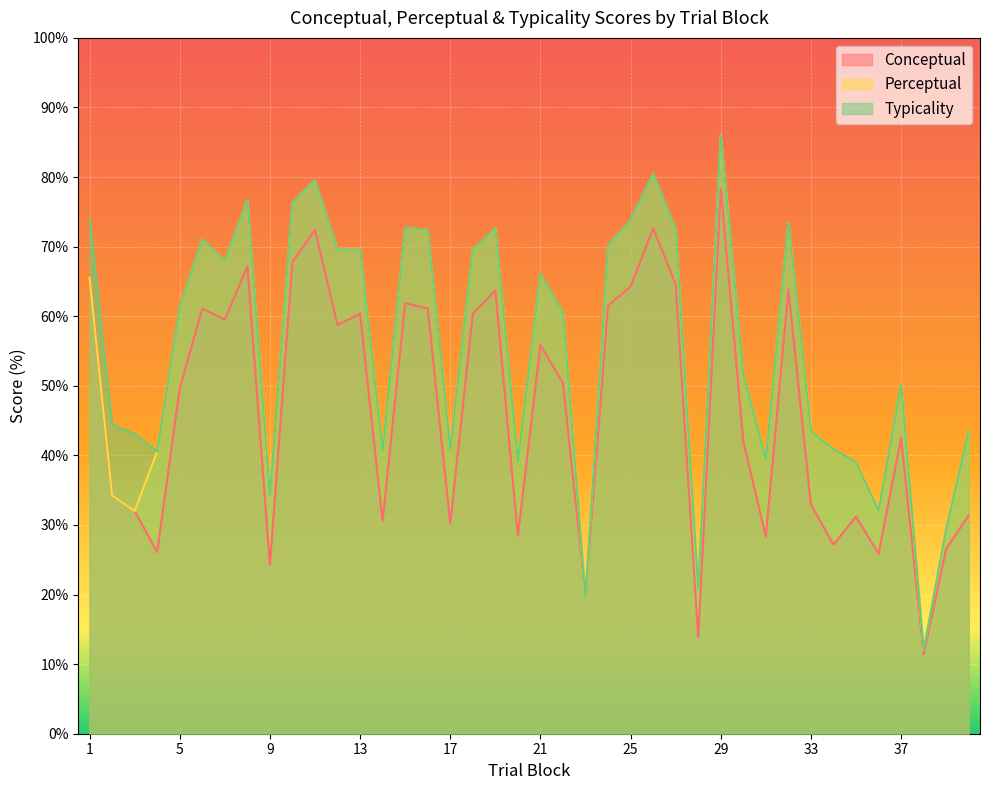

At which label does typicality reach its minimum?

38